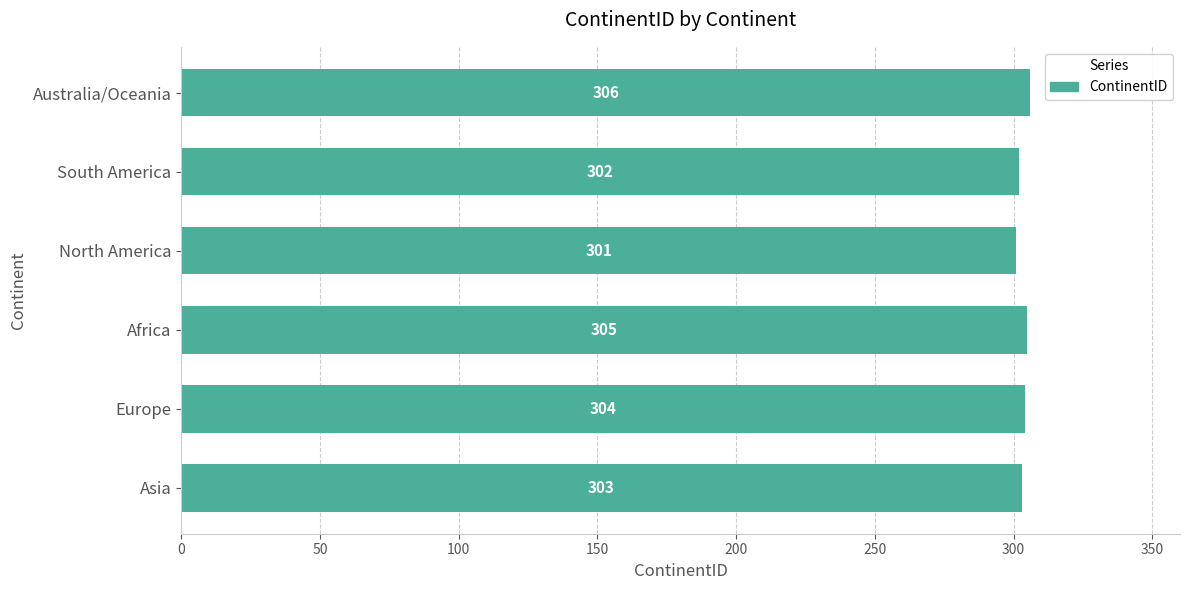

How many series are shown in this chart?

1